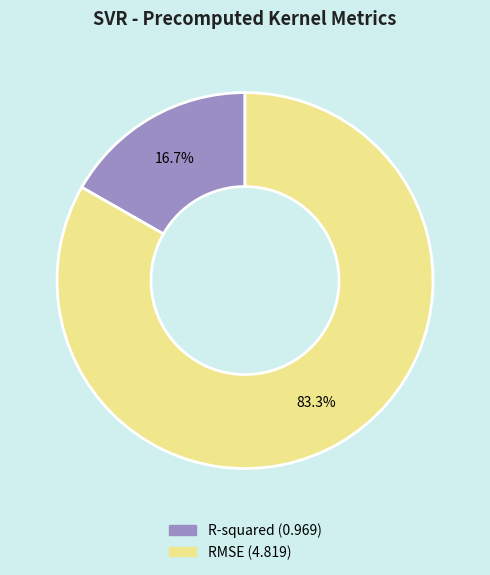

Count the number of slices in the pie.

2